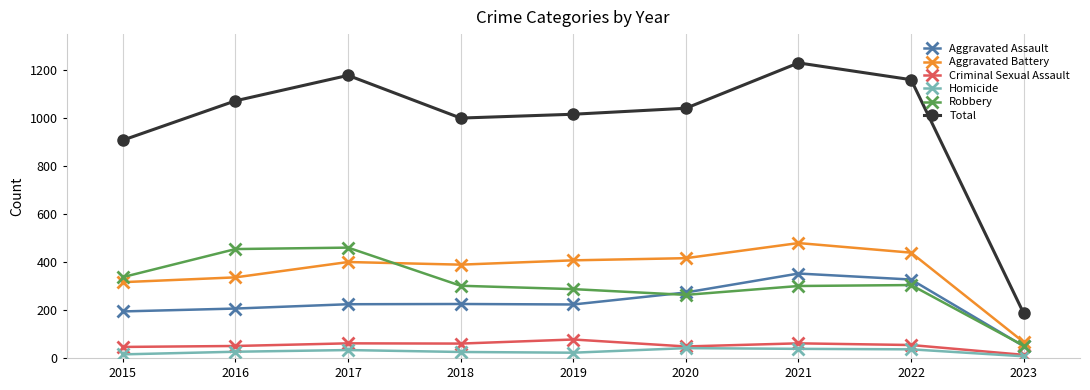

What is the total value across all series at 2022?

2320